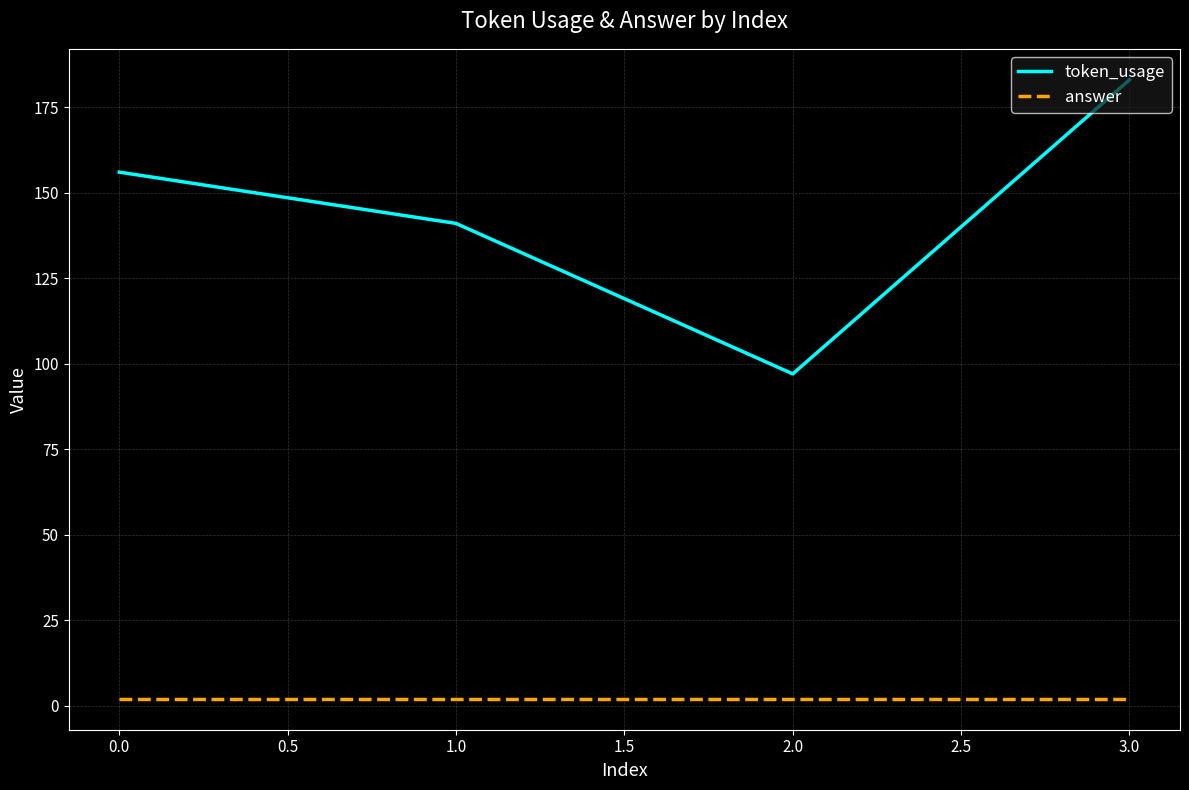

Which series has the largest range (max minus min)?

token_usage